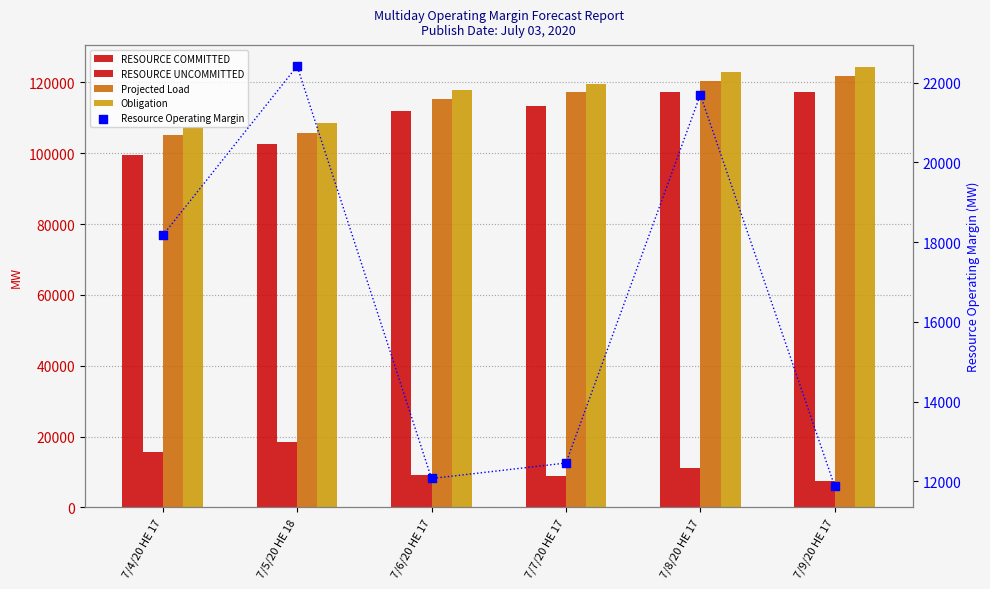

Which series reaches the minimum Y coordinate?

RESOURCE UNCOMMITTED